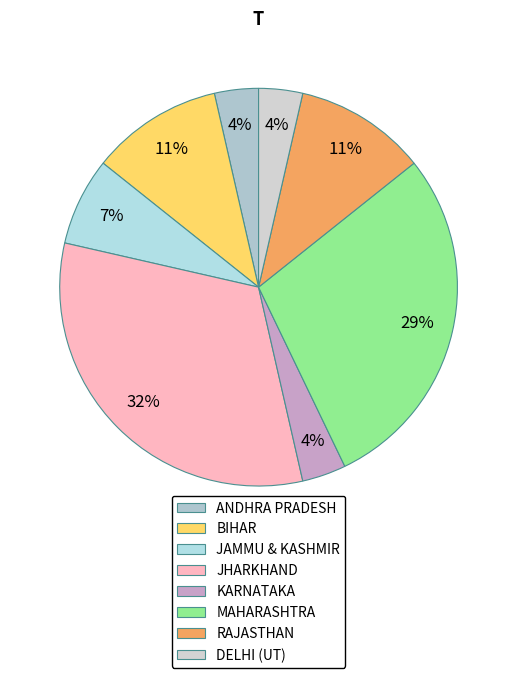

Rank the categories by value from lowest to highest.

ANDHRA PRADESH, KARNATAKA, DELHI (UT), JAMMU & KASHMIR, BIHAR, RAJASTHAN, MAHARASHTRA, JHARKHAND